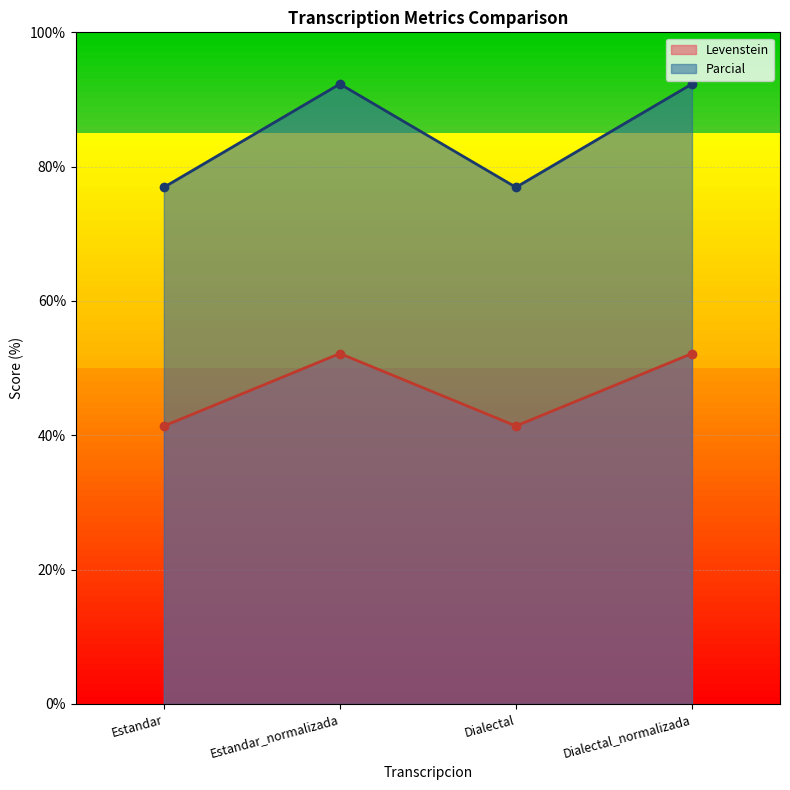

Between Estandar_normalizada and Dialectal, which series saw the biggest shift?

Parcial